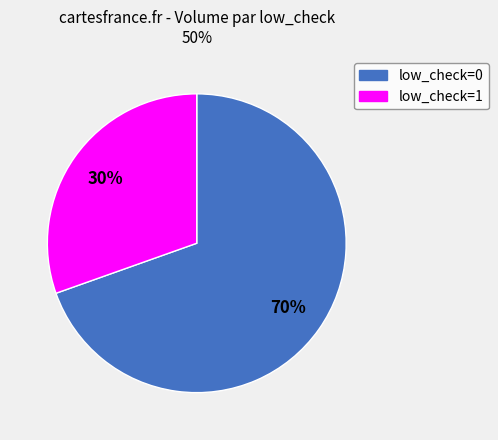

To the nearest percent, what portion does low_check=0 represent?

70%